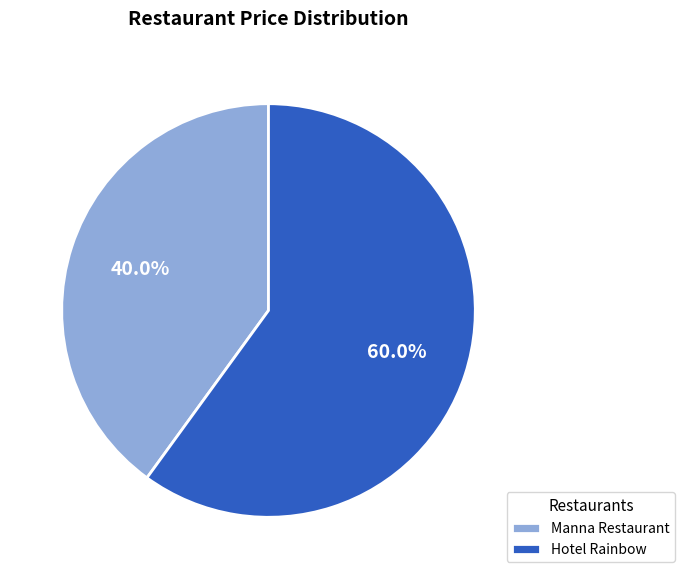

Which category accounts for the majority?

Hotel Rainbow